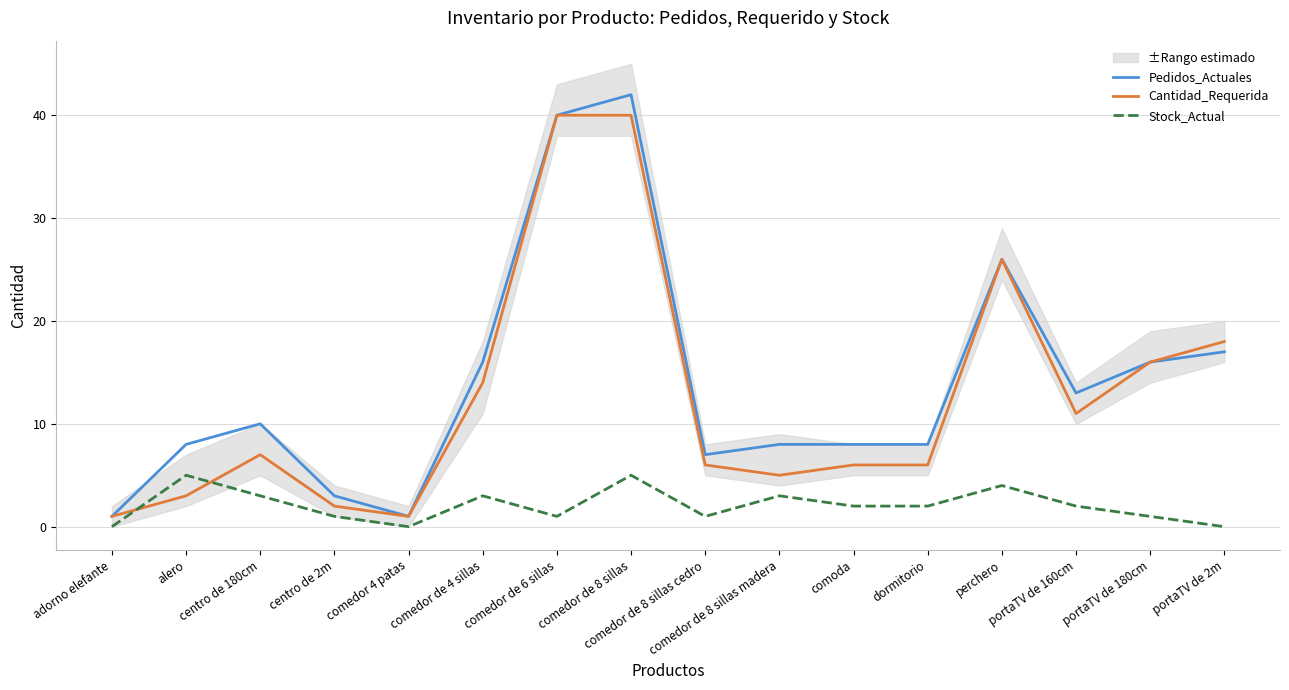

Which series changed the most between alero and portaTV de 2m?

Cantidad_Requerida